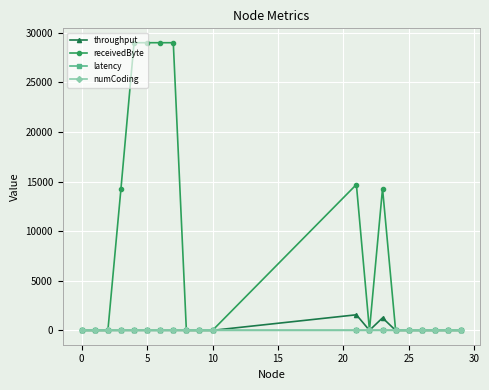

What are all the series names shown in the legend?

throughput, receivedByte, latency, numCoding